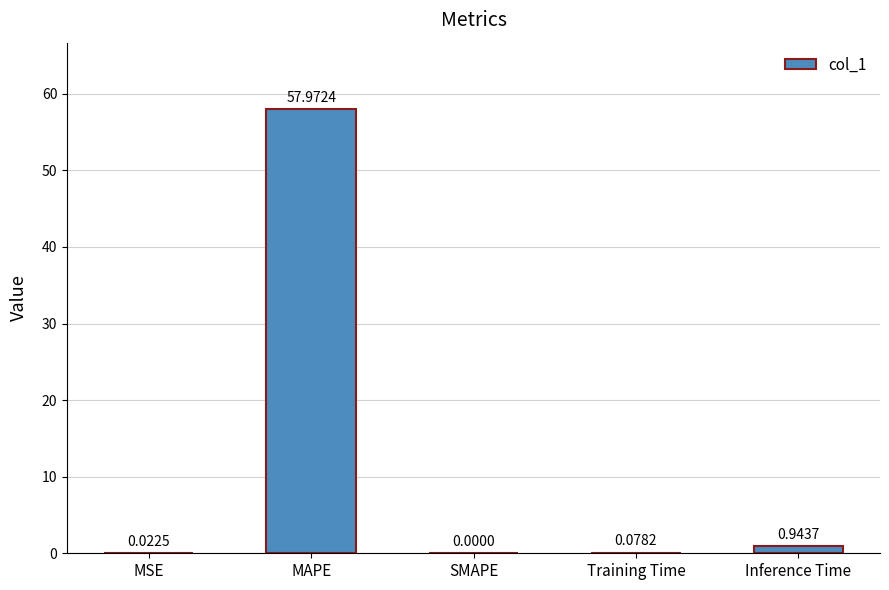

Does the chart contain stacked bars?

No